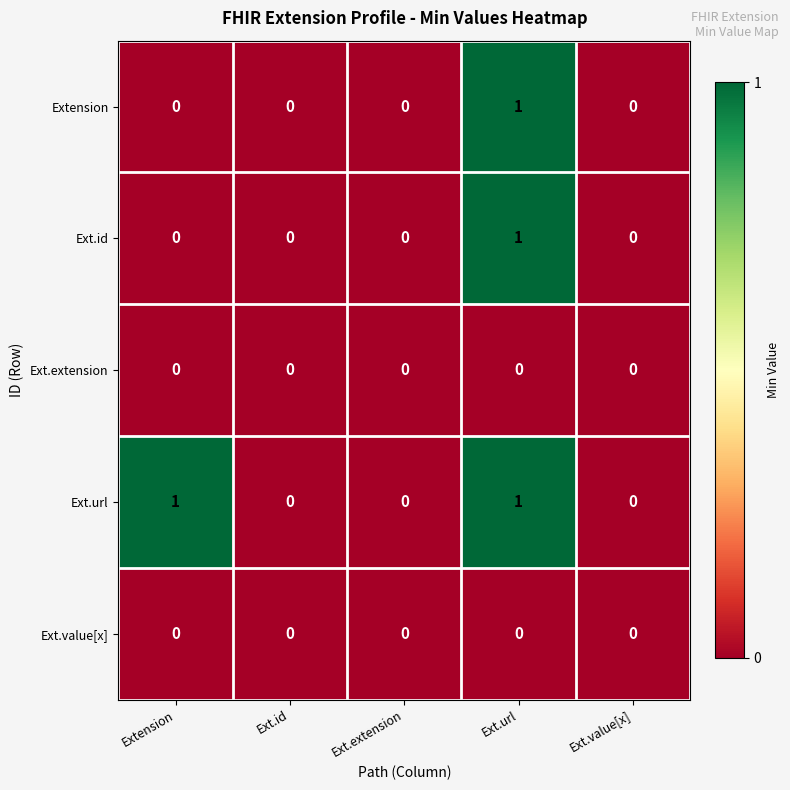

Which series has the largest total across all categories?

Ext.url